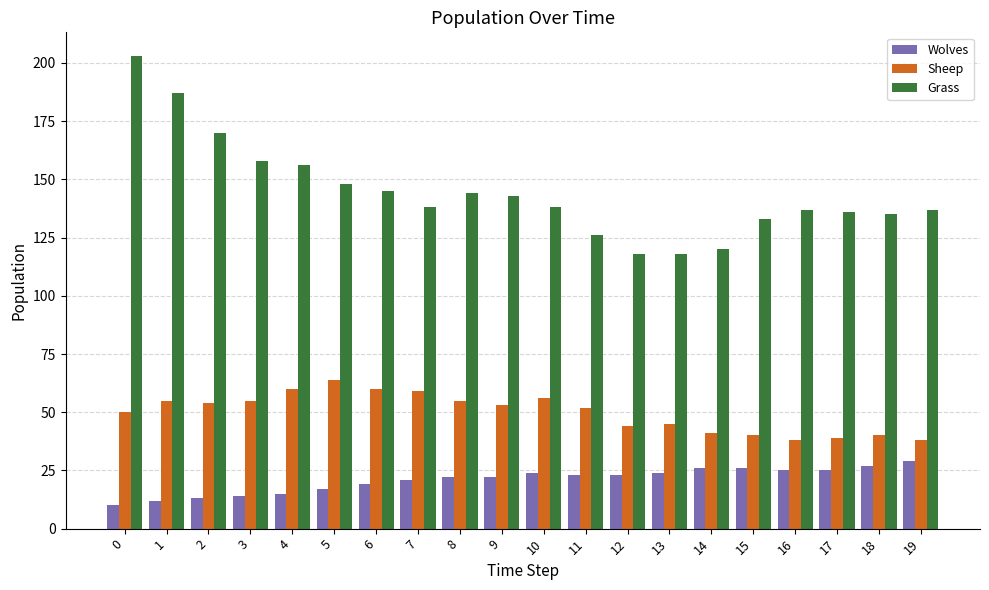

What is the value of the Grass bar at the 8th from the left?

138